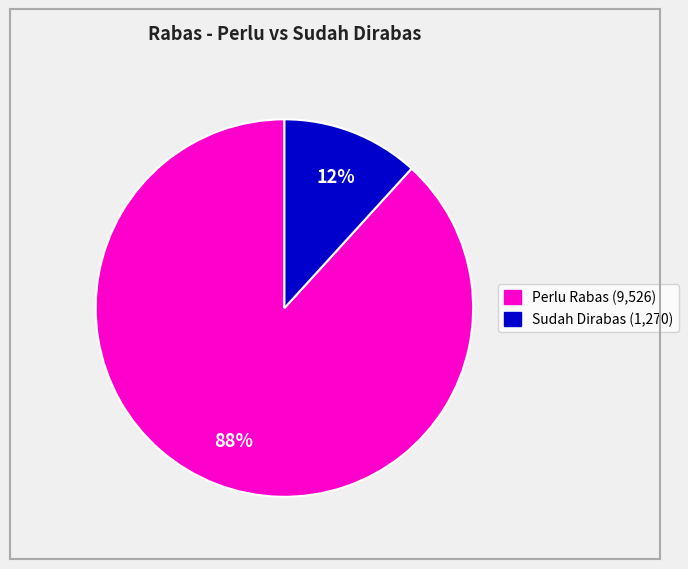

Does any single category account for the majority?

Yes